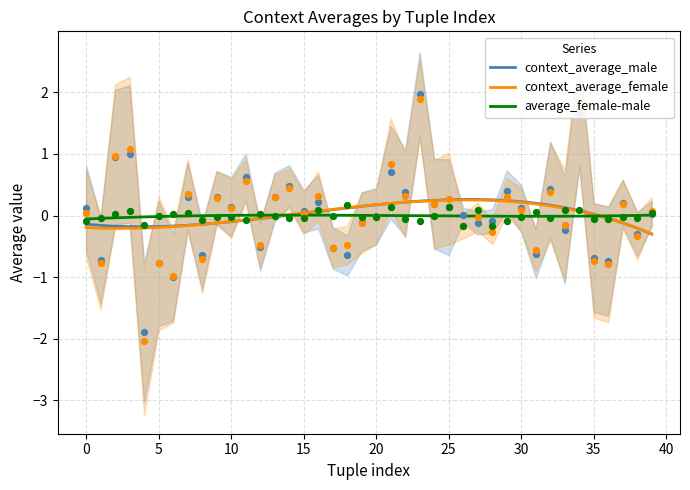

What are all the series names shown in the legend?

context_average_male, context_average_female, average_female-male